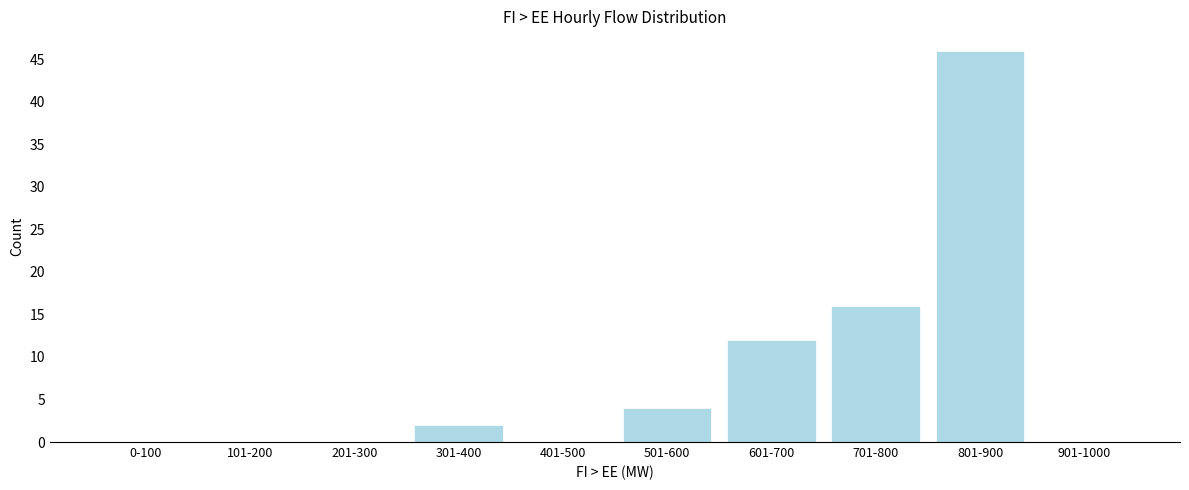

Reading left to right, extract all data points from this chart.

0-100=0	101-200=0	201-300=0	301-400=2	401-500=0	501-600=4	601-700=12	701-800=16	801-900=46	901-1000=0